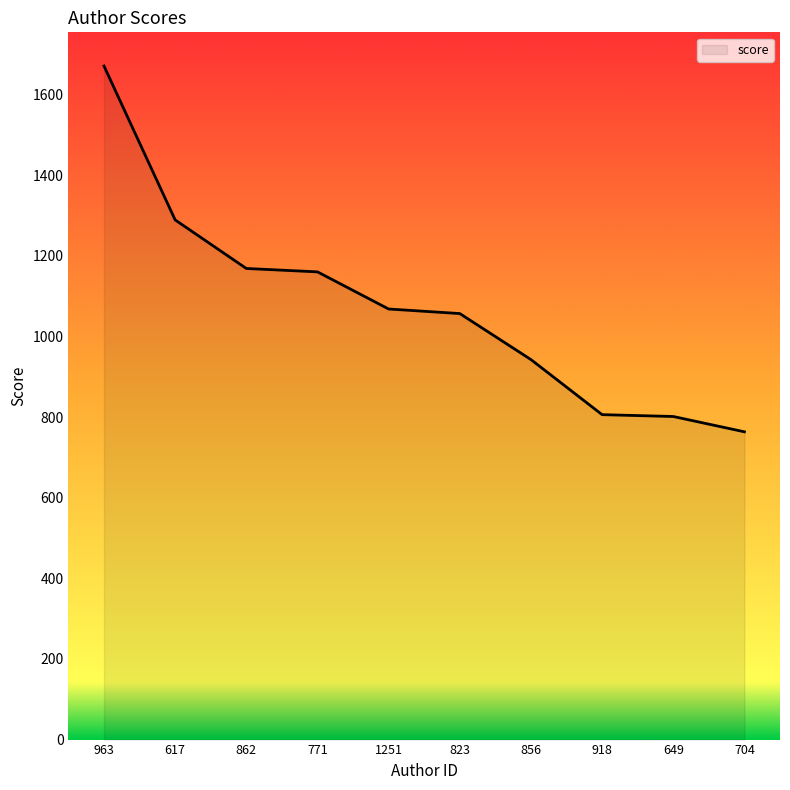

The chart shows a value of 1288.8 at 617. True or false?

True